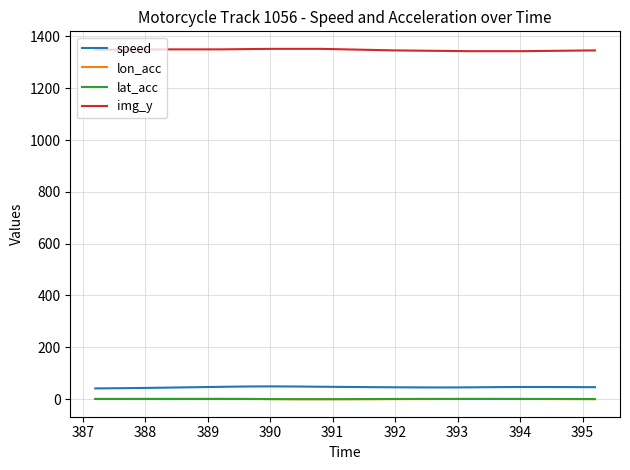

What is the average value of the lon_acc series?

0.2